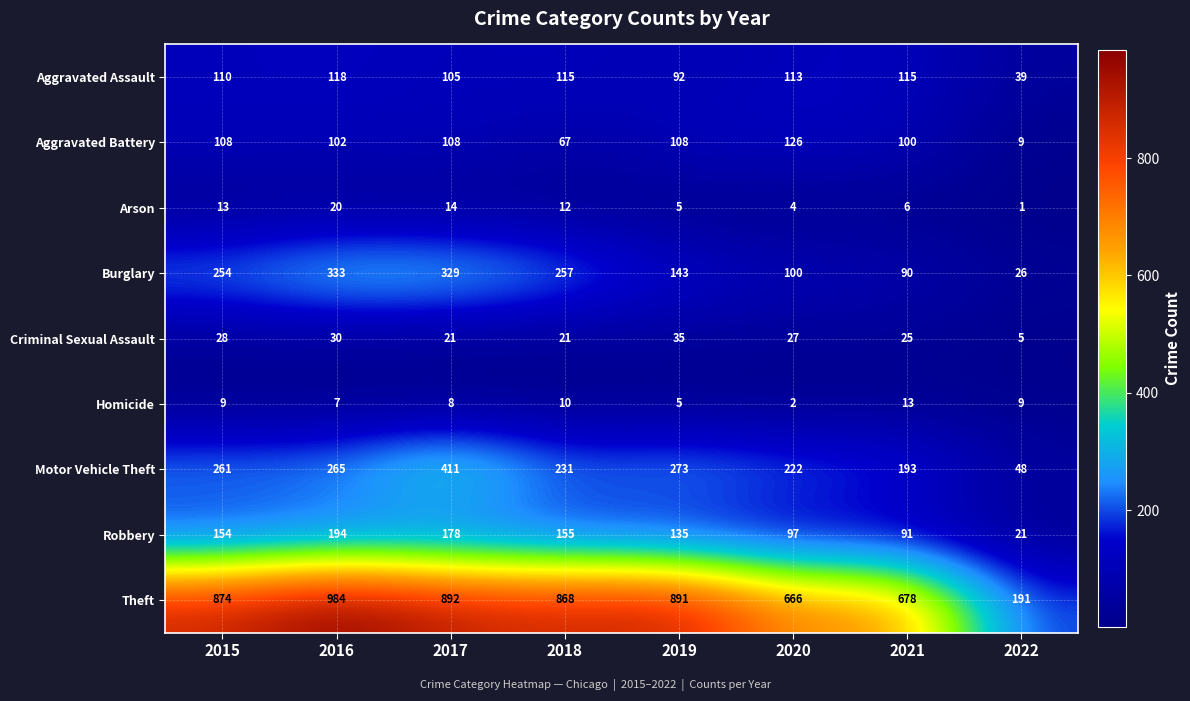

Is it true that Theft equals 394 at 2021?

False